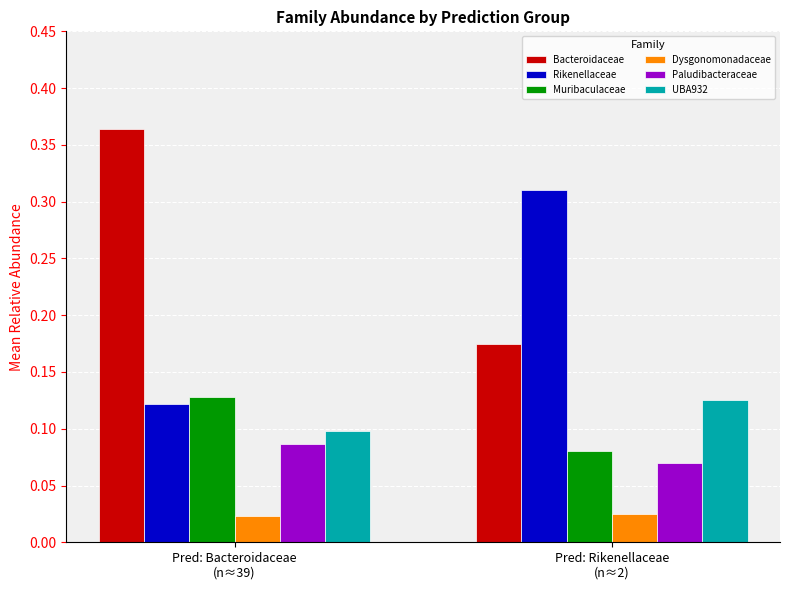

Count the Paludibacteraceae values in the range 0 to 1.

2